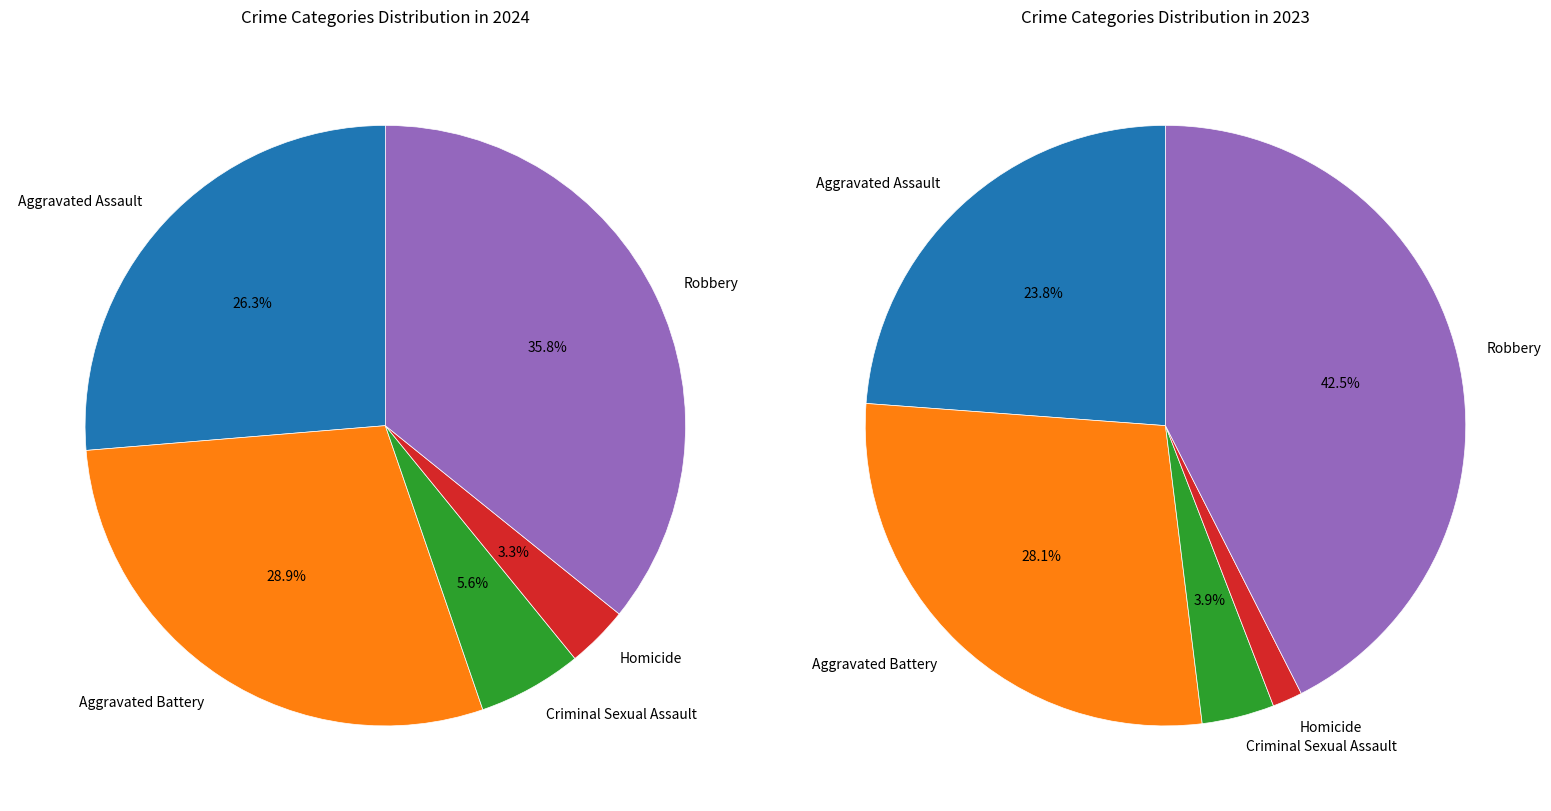

What percentage is the Homicide slice, to the nearest percent?

3%